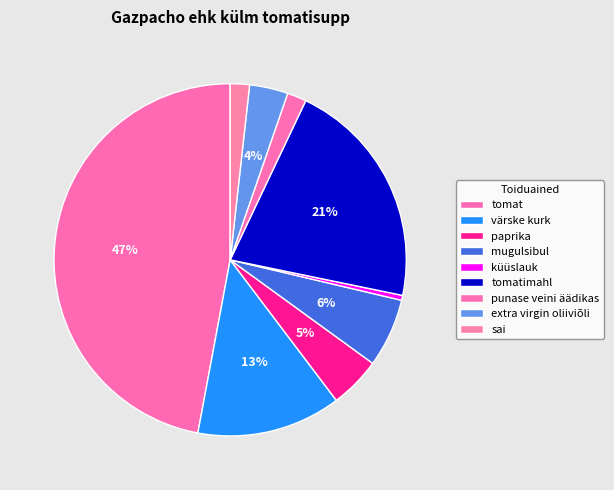

How many slices are in this pie chart?

9